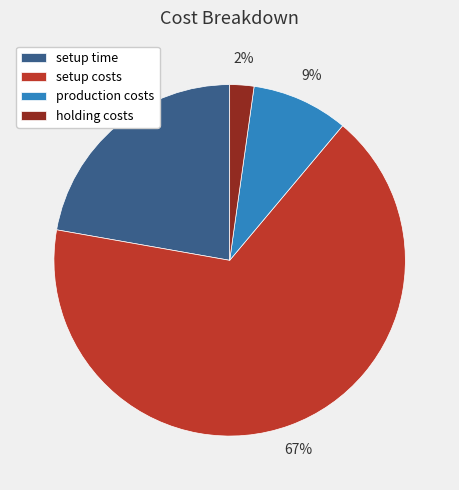

True or false: setup time accounts for 22% of the total.

True